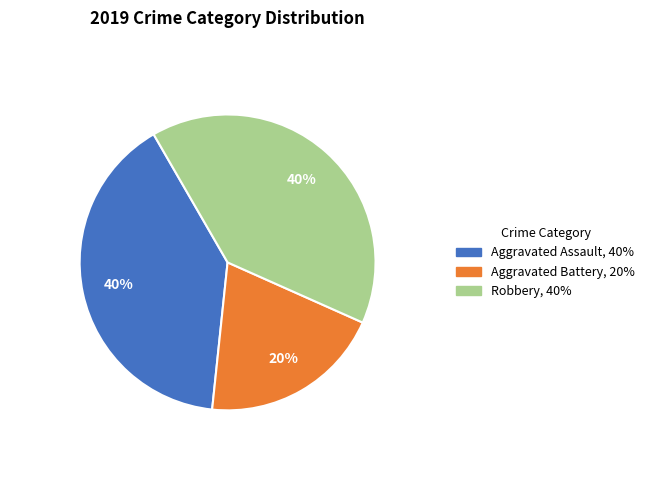

To the nearest percent, what portion does Robbery represent?

40%